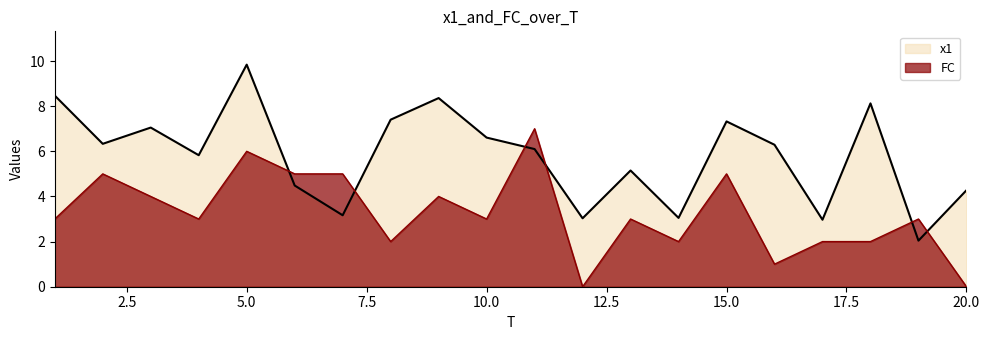

In FC, how many points are higher than both neighbors (excluding endpoints)?

7